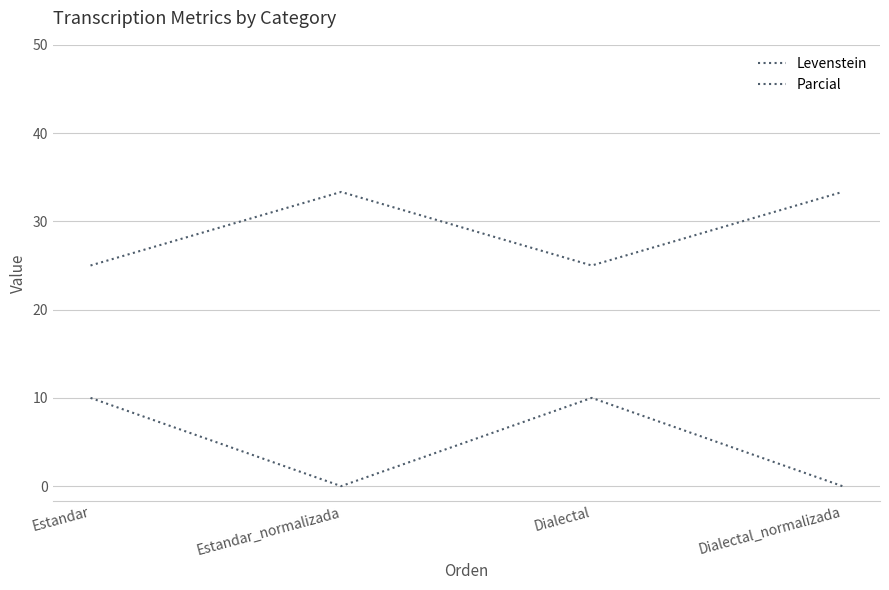

Does the chart display data point markers on the line(s)?

No